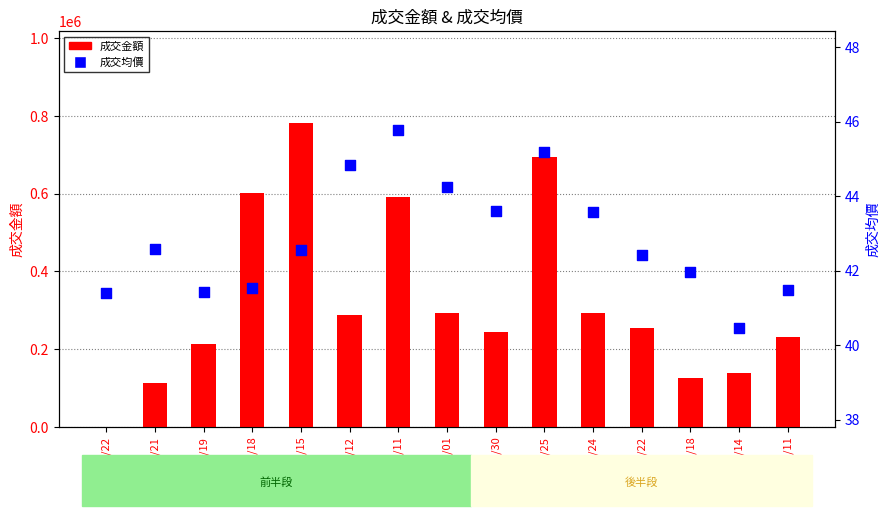

What are all the series names shown in the legend?

成交金額, 成交均價